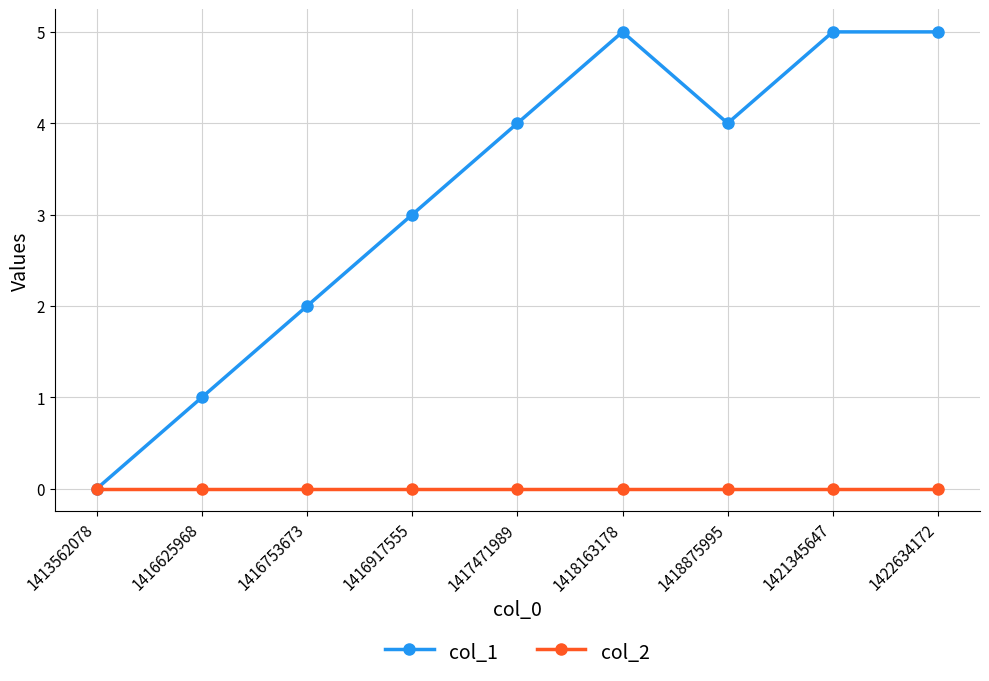

Is it true that col_2 equals 0 at 1421345647?

True